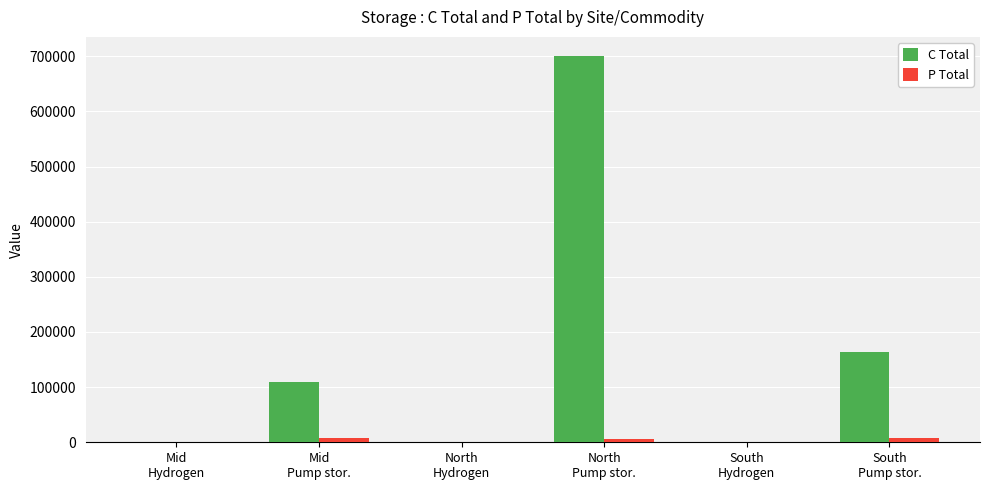

What is the difference between the P Total values at South
Pump stor. and Mid
Pump stor.?

1355.4